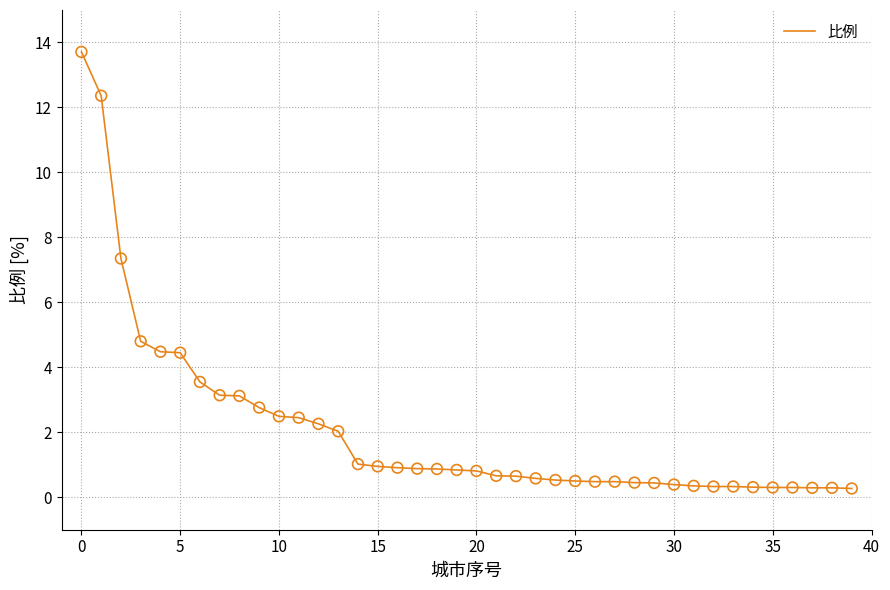

What is the difference between the maximum and minimum values?

13.4